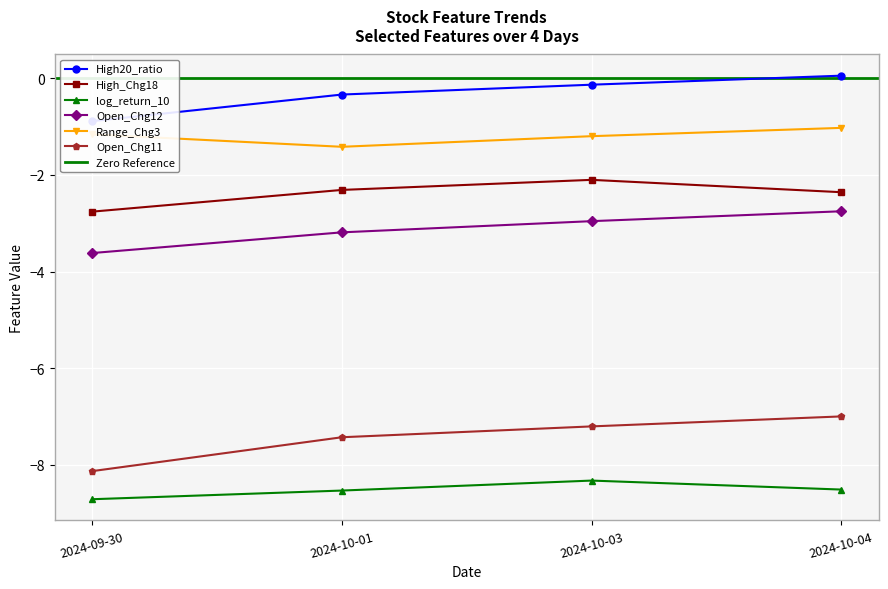

What position from the right is 2024-10-01?

3